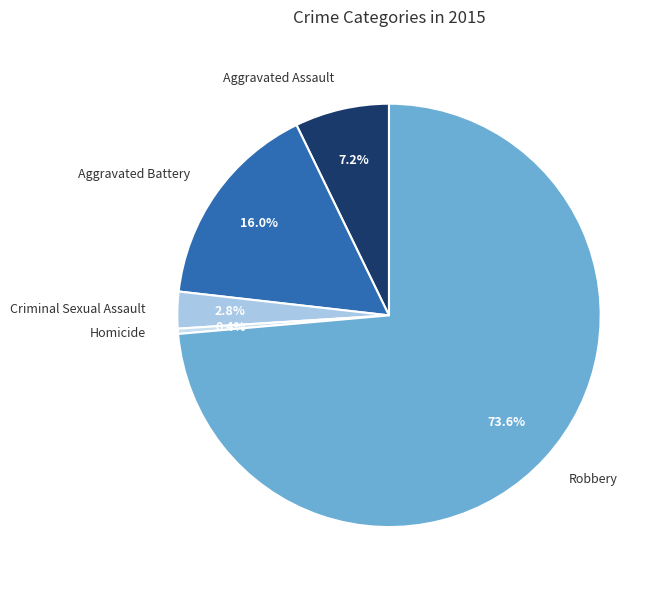

To the nearest percent, what portion does Aggravated Assault represent?

7%